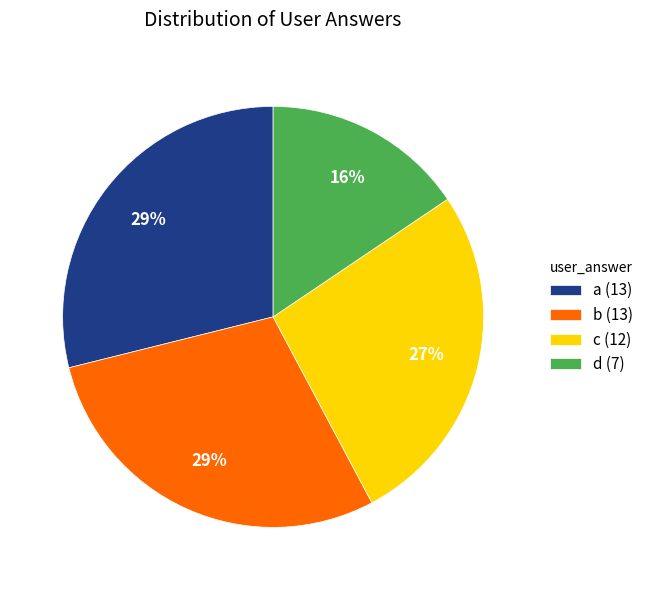

To the nearest percent, what percentage of the pie is a?

29%